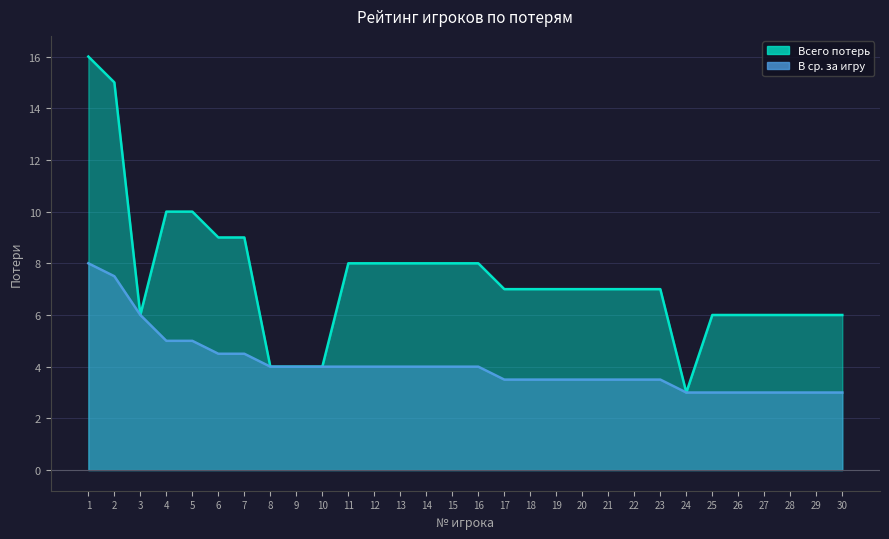

Rank the series by their average value, from highest to lowest.

Всего потерь, В ср. за игру